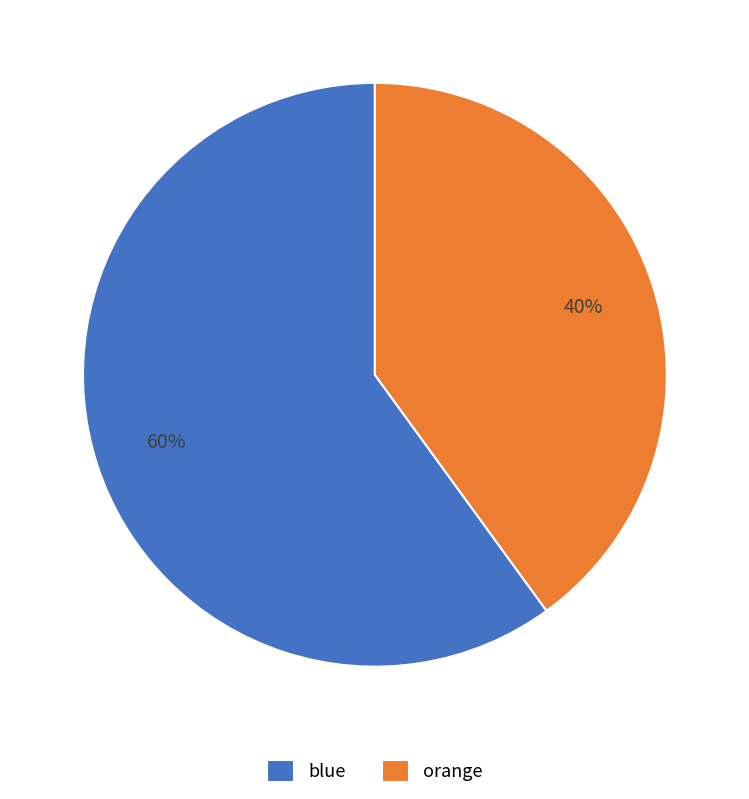

Which category has the biggest portion of the pie?

blue